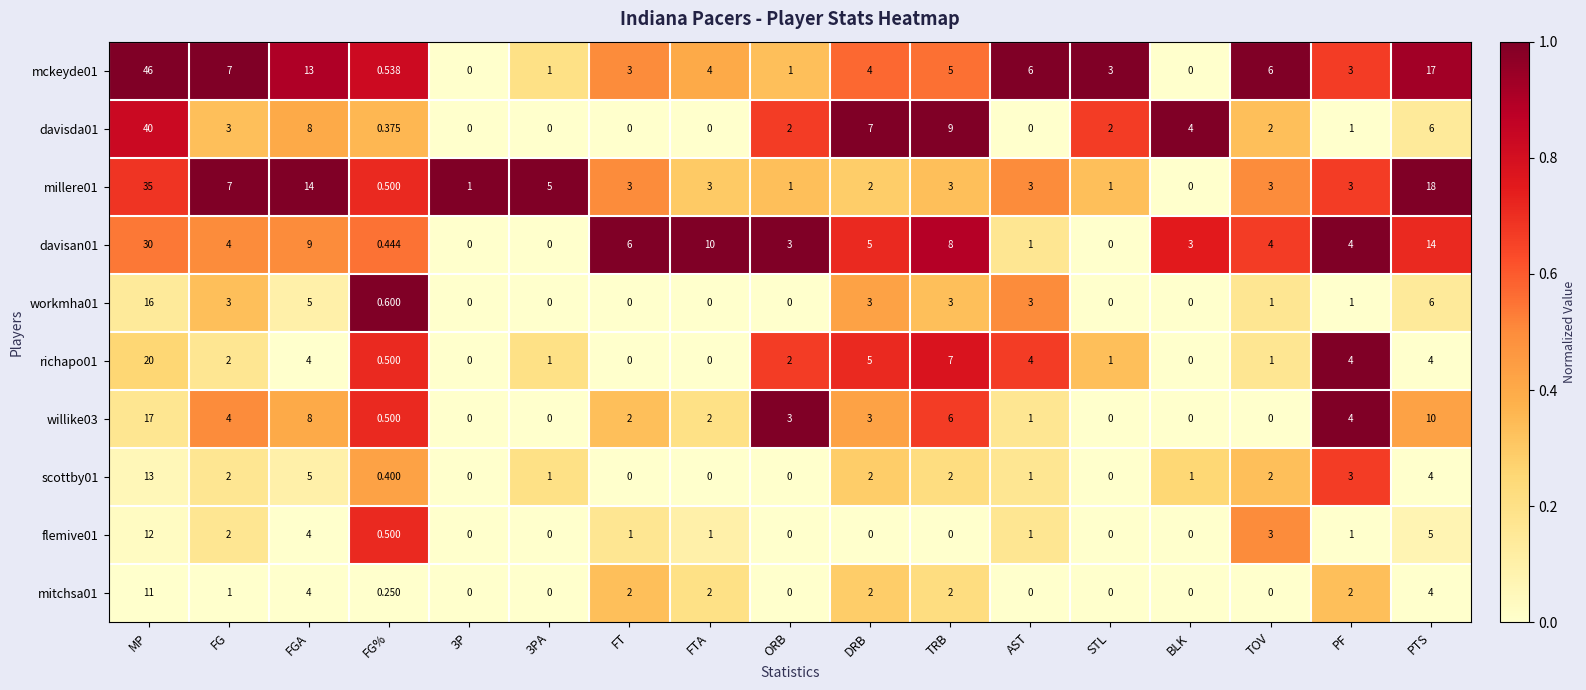

At which label does davisda01 reach its peak?

MP